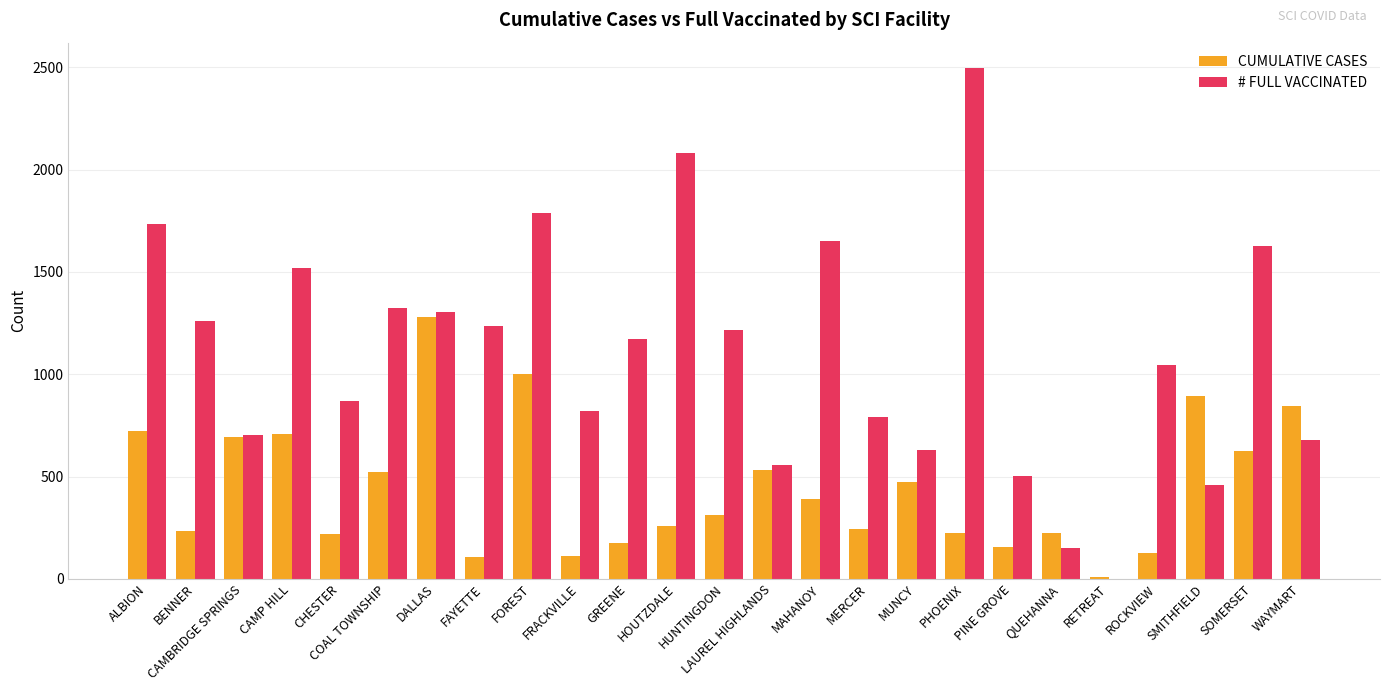

Between BENNER and FAYETTE, which series saw the biggest shift?

CUMULATIVE CASES